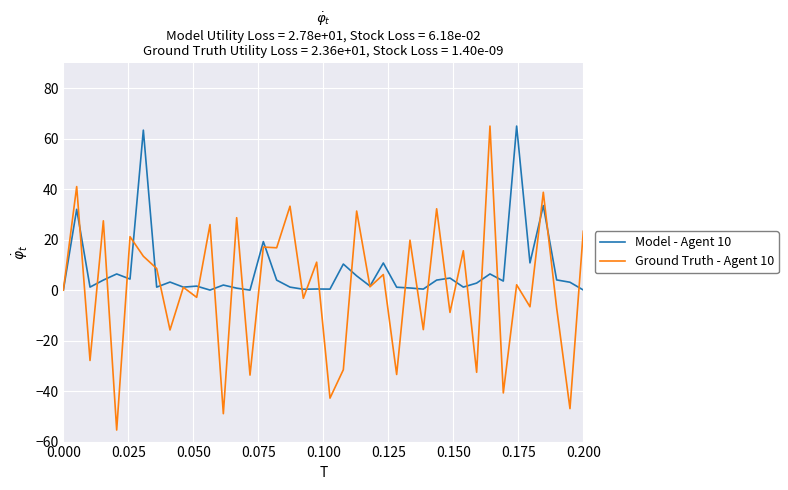

What is the difference between the maximum and minimum values in the Ground Truth - Agent 10 series?

120.4